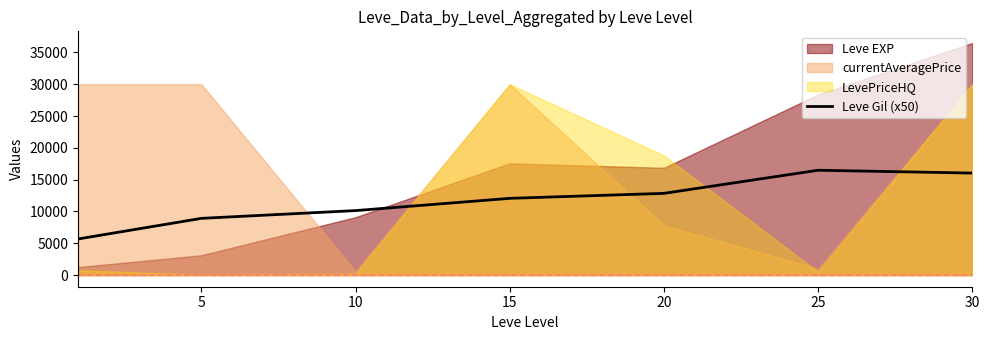

Read the value at 10.

10141.7